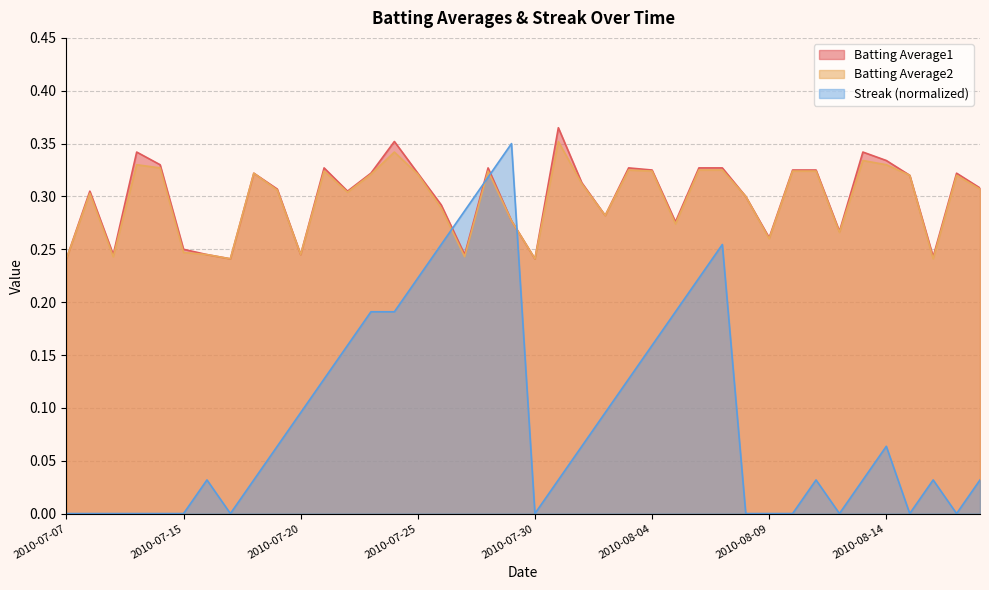

Does the chart have visible grid lines?

Yes